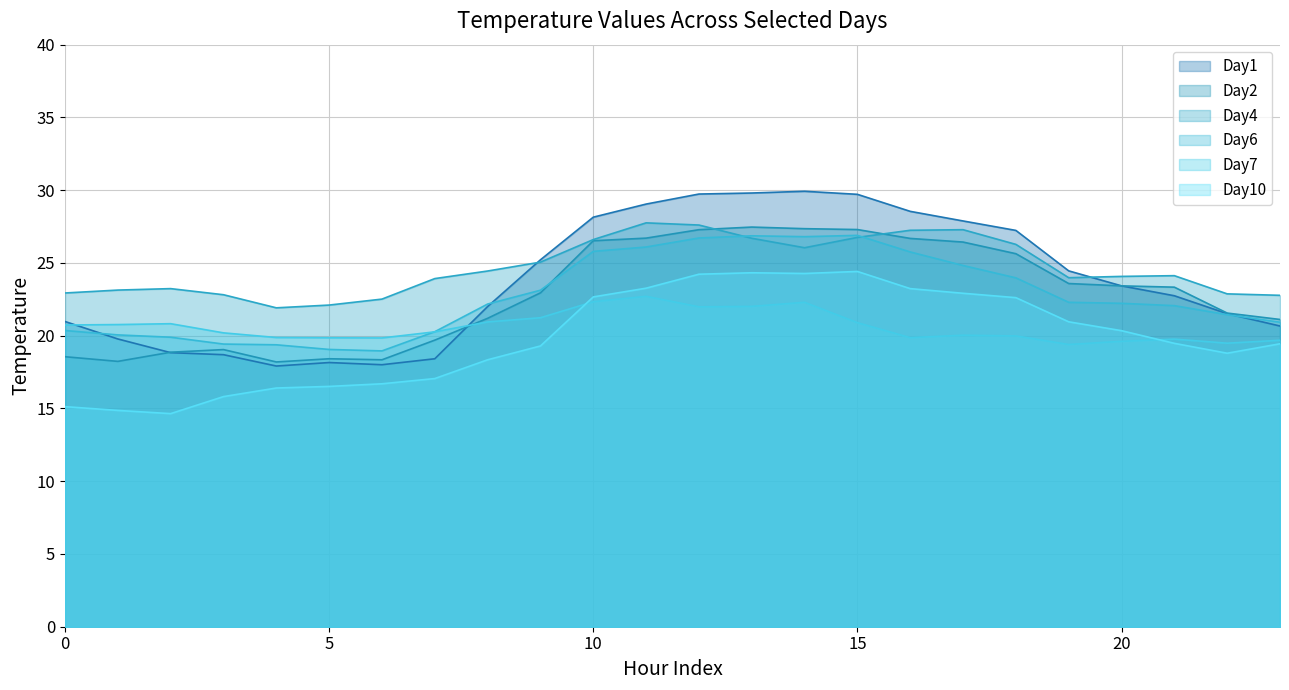

What is the difference between the second highest and second lowest values in the Day10 series?

9.5